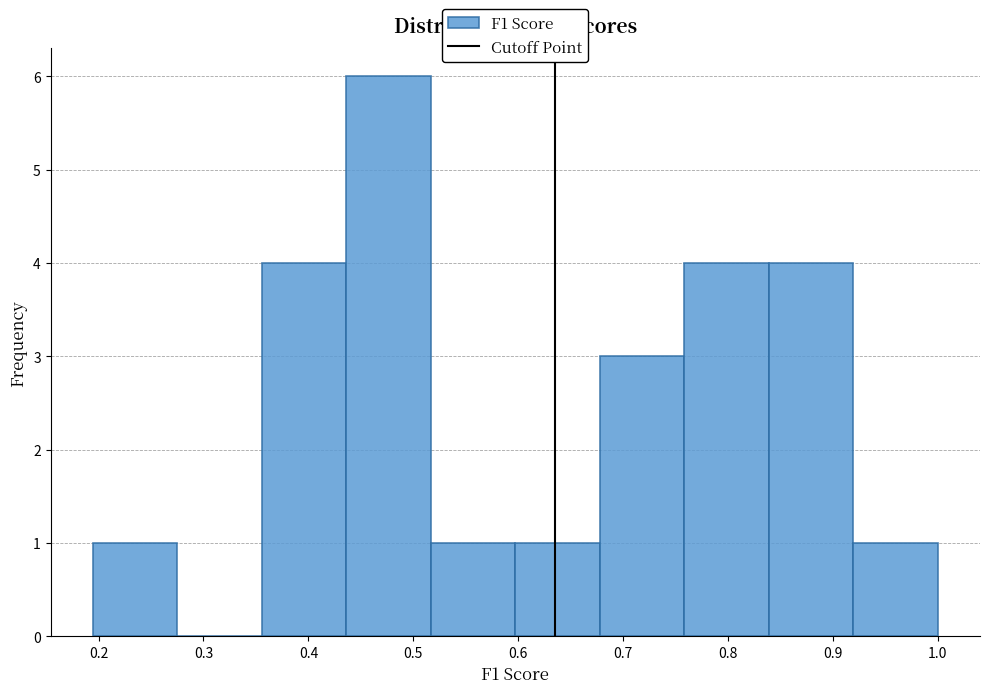

Reading left to right, transcribe this chart: for each bar, give the range it covers on the x-axis and its height. Neither the bar edges nor the heights are printed on the chart, so give them approximately, as read against the axes.

0.19 to 0.28: 1
0.28 to 0.36: 0
0.36 to 0.44: 4
0.44 to 0.52: 6
0.52 to 0.60: 1
0.60 to 0.68: 1
0.68 to 0.76: 3
0.76 to 0.84: 4
0.84 to 0.92: 4
0.92 to 1.00: 1